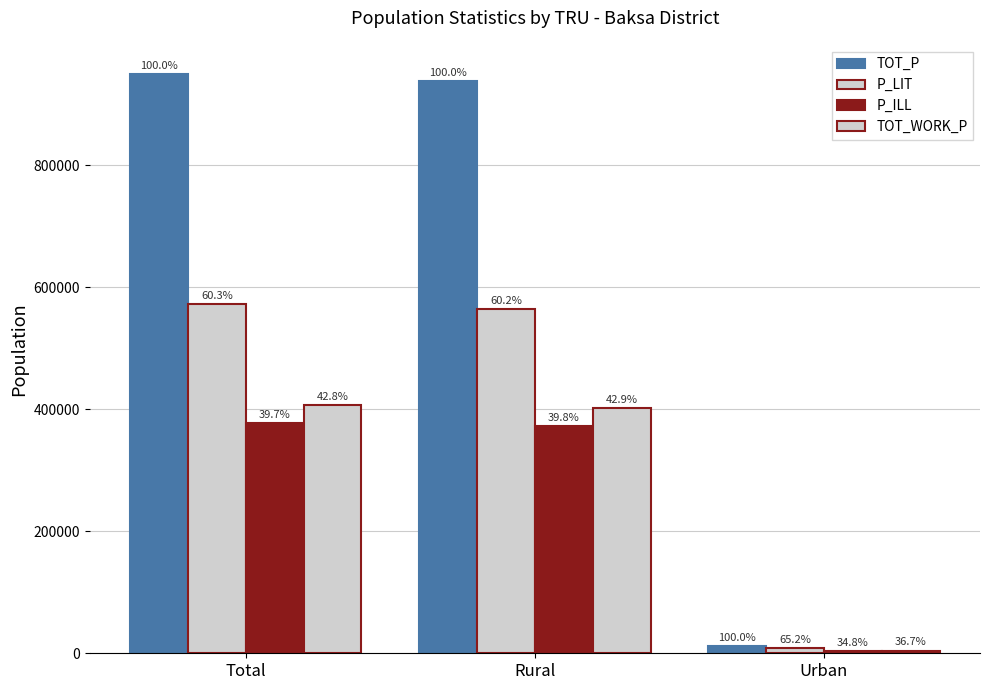

Rank the categories by P_ILL value from lowest to highest.

Urban, Rural, Total